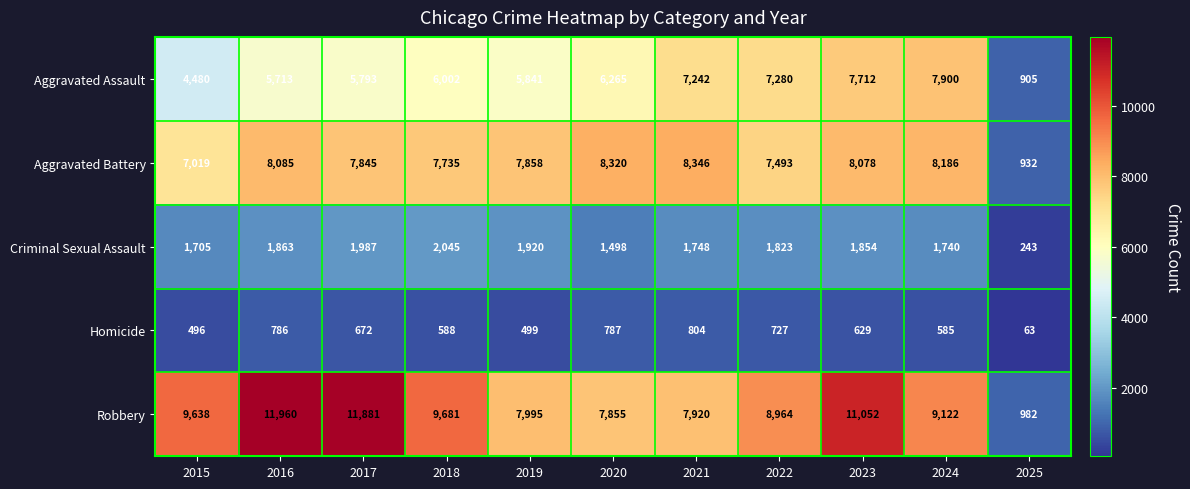

Which series has the largest total across all categories?

Robbery